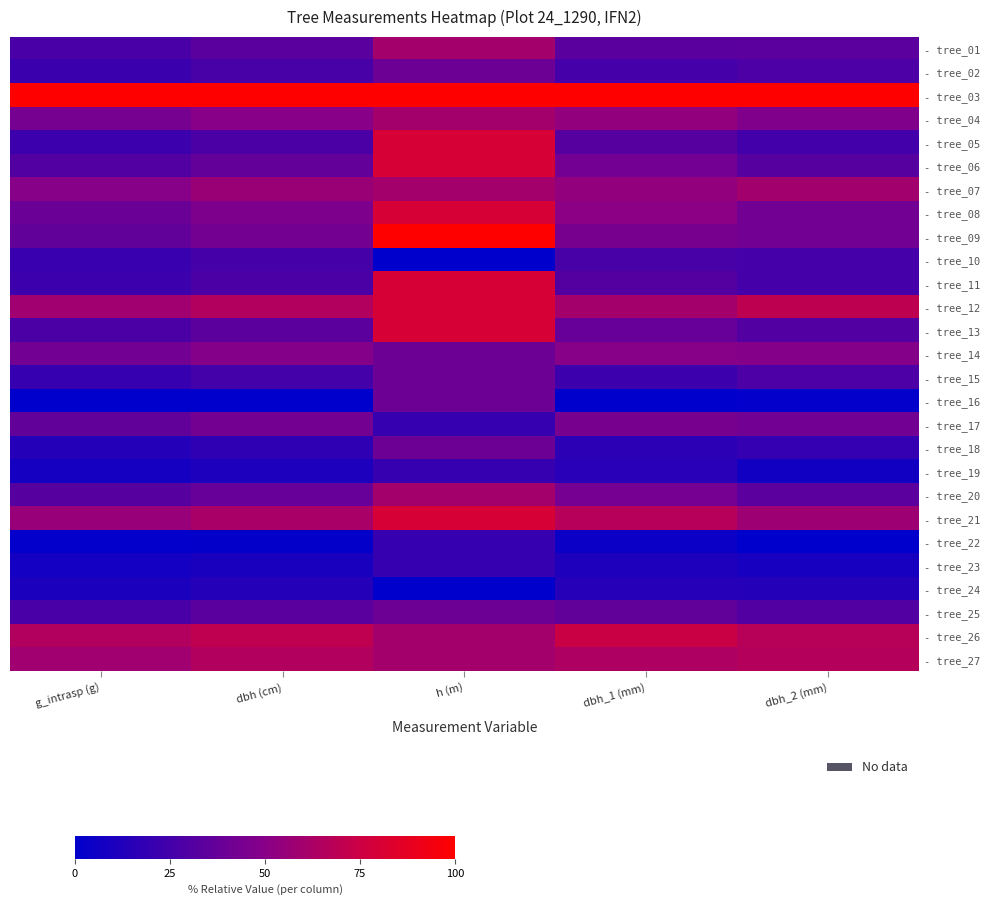

Between g_intrasp (g) and dbh_2 (mm), which series saw the biggest shift?

- tree_12